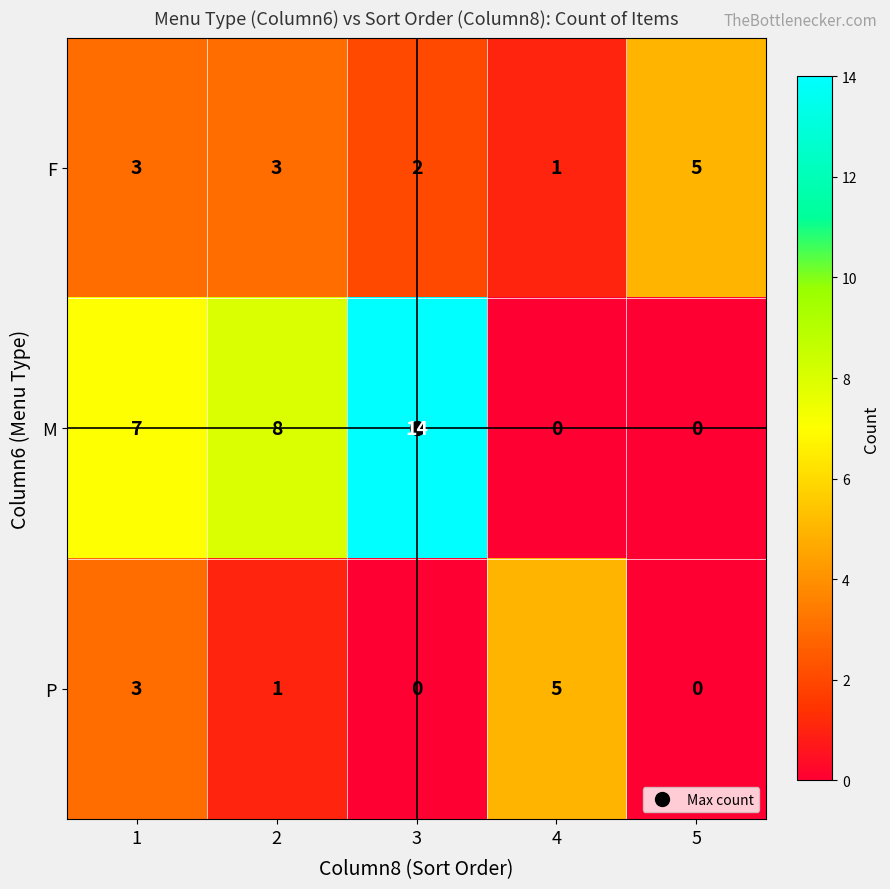

List the series in order of their overall mean, lowest first.

P, F, M